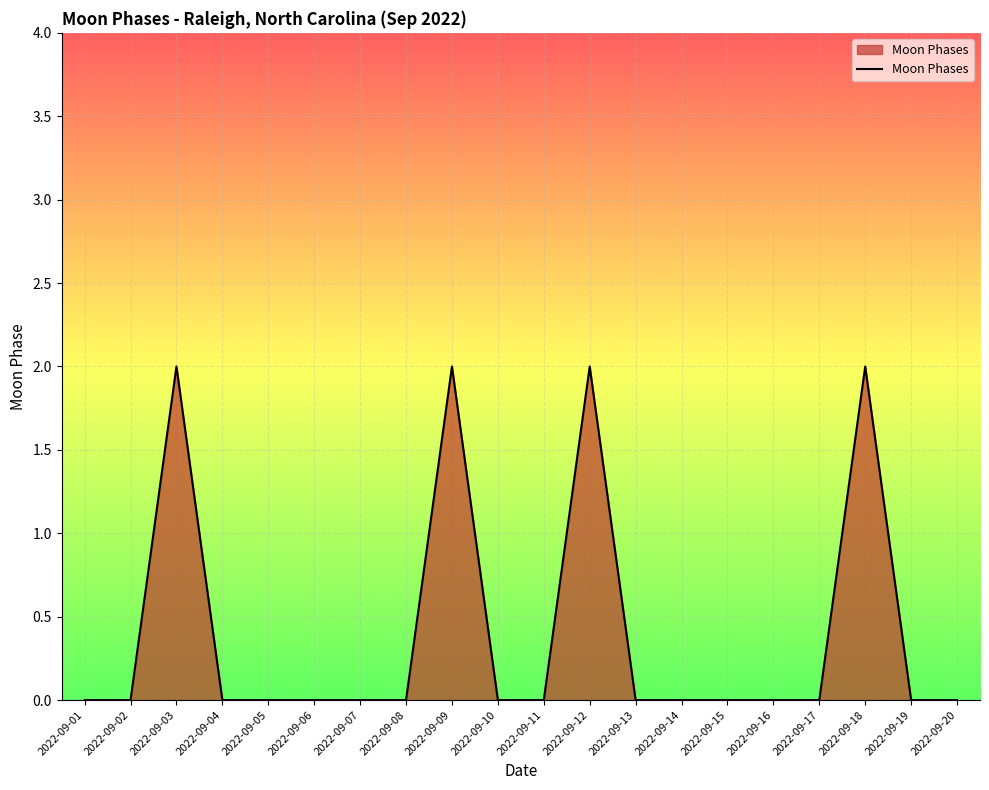

How many lines are shown in the chart?

1